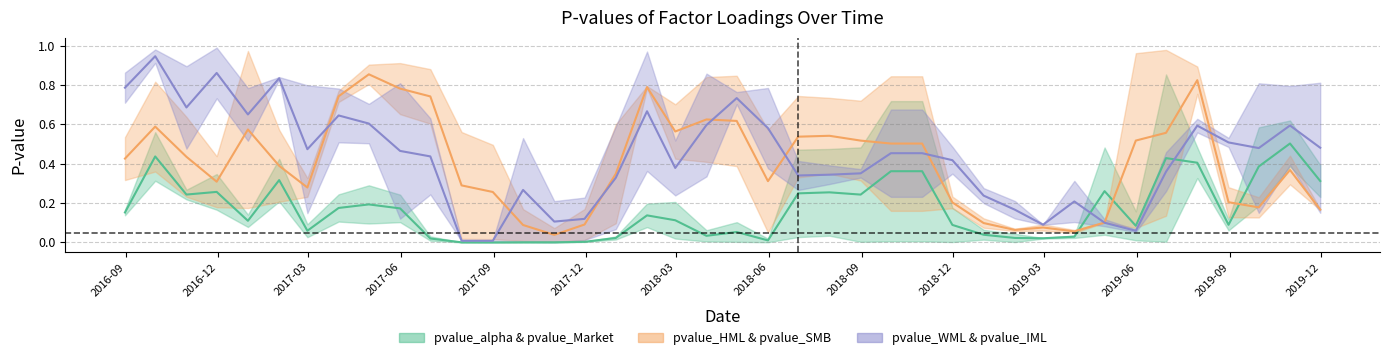

How many lines are shown in the chart?

3